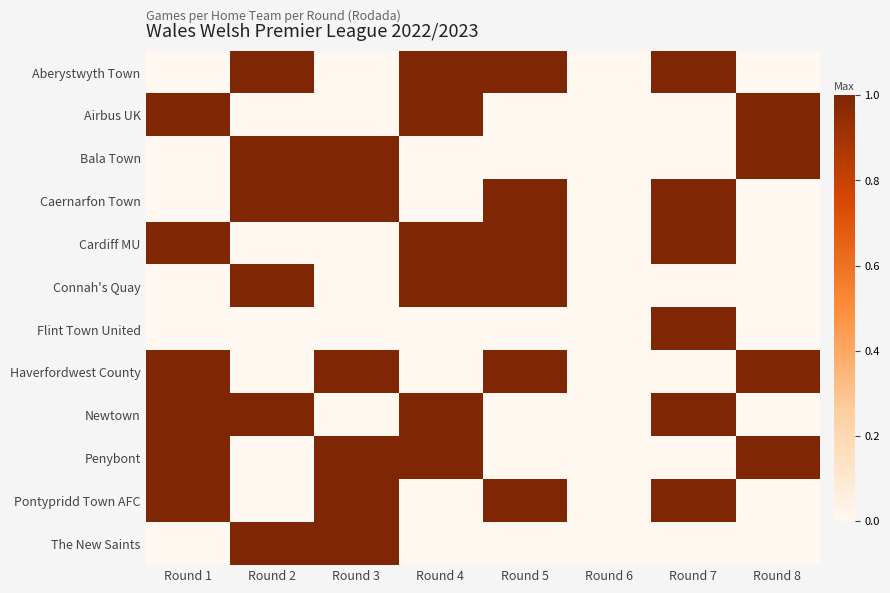

At which category is the sum across all series the highest?

Round 1